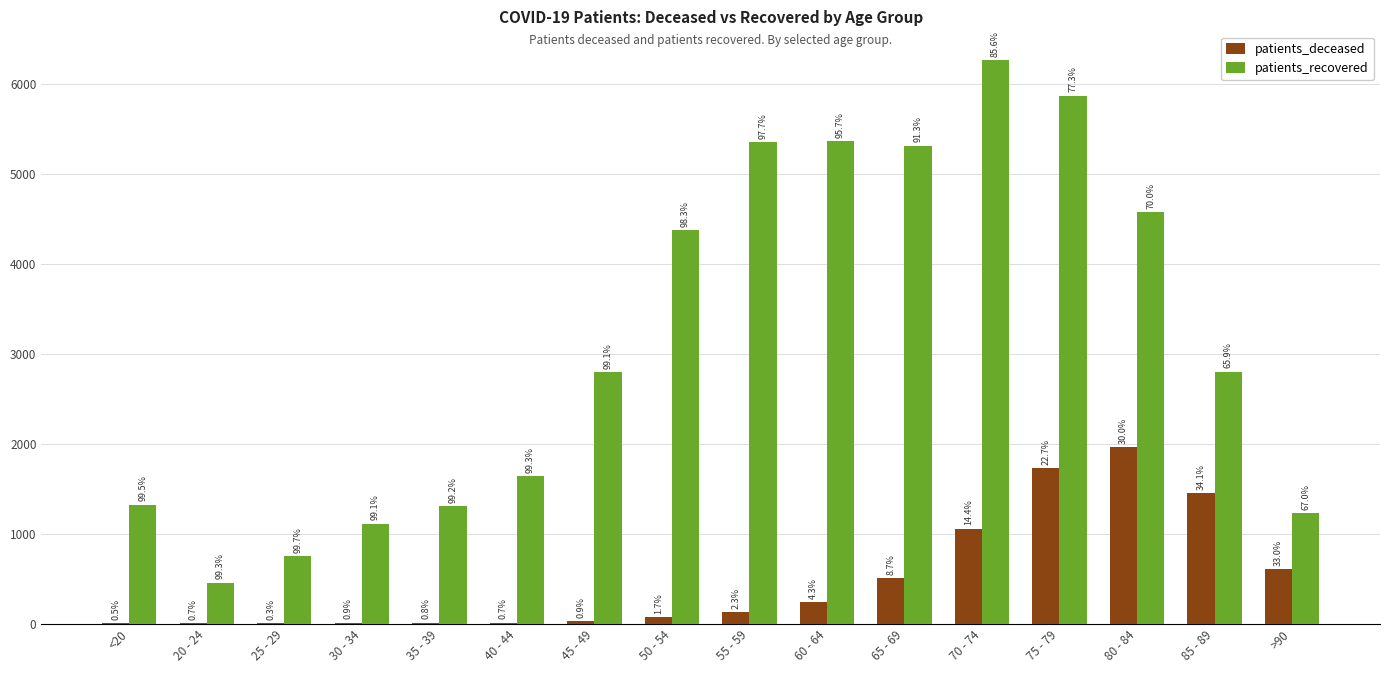

What are all the series names shown in the legend?

patients_deceased, patients_recovered